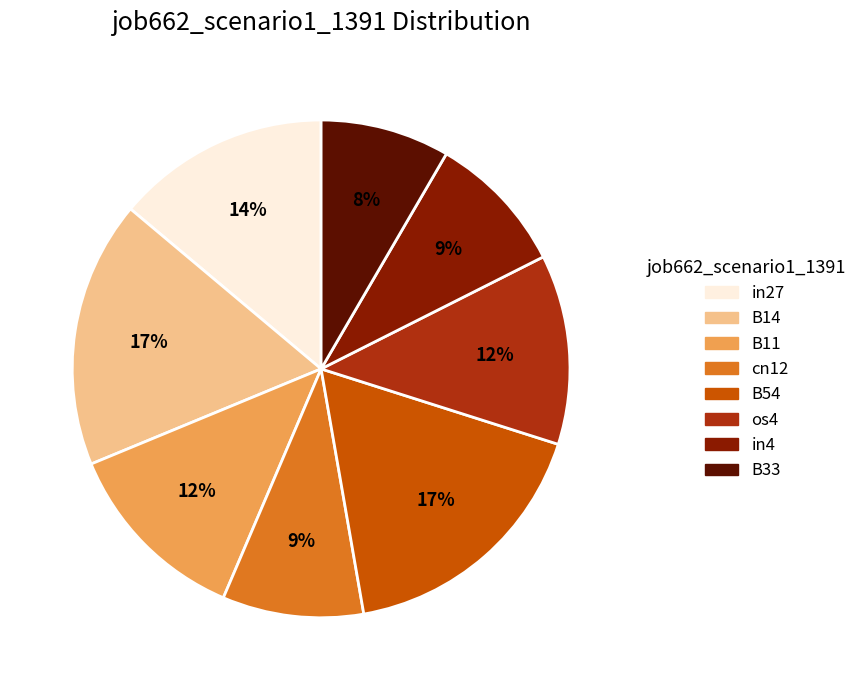

To the nearest percent, what is the combined percentage of B14 and B33?

26%